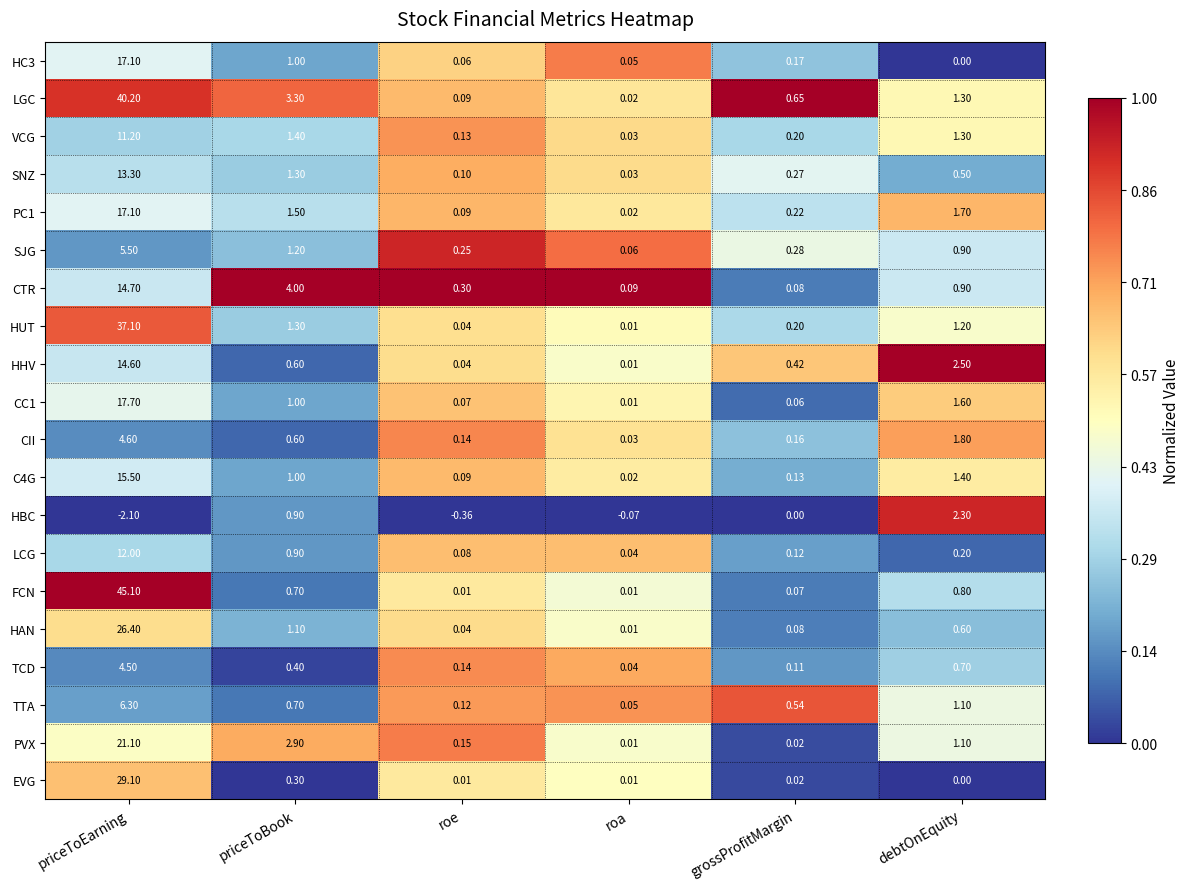

At which label is HC3 closest to 8?

priceToBook